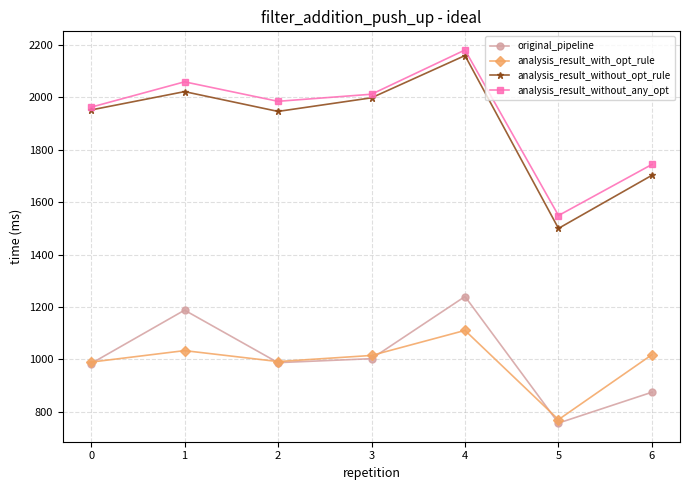

What is the value of the original_pipeline point at the 5th from the left?

1239.7